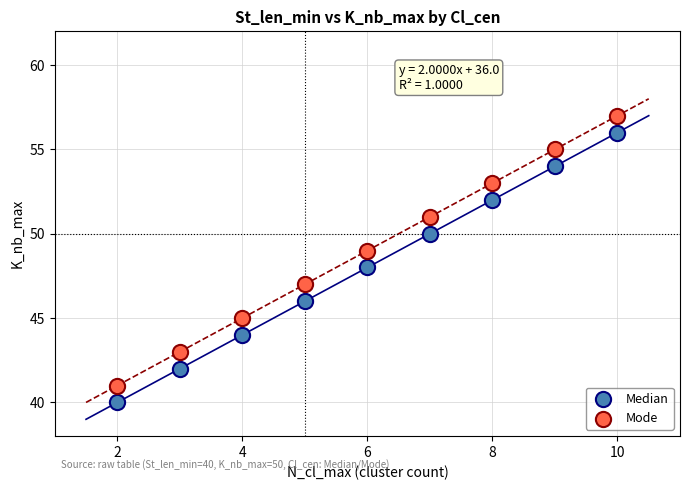

Which series contains the lowest Y value?

Median